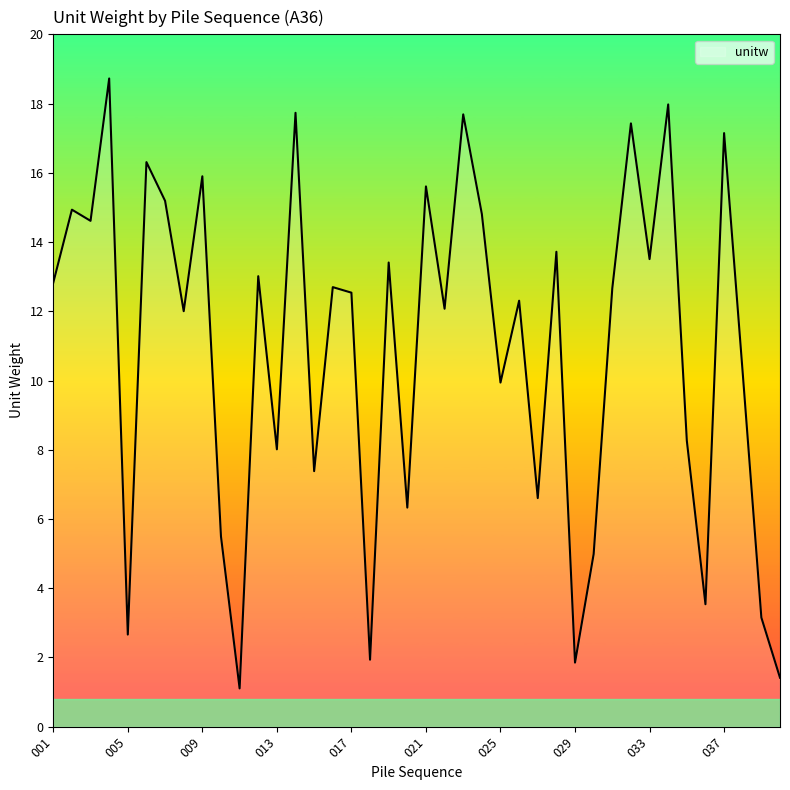

What is the difference between the maximum and second lowest values?

17.3